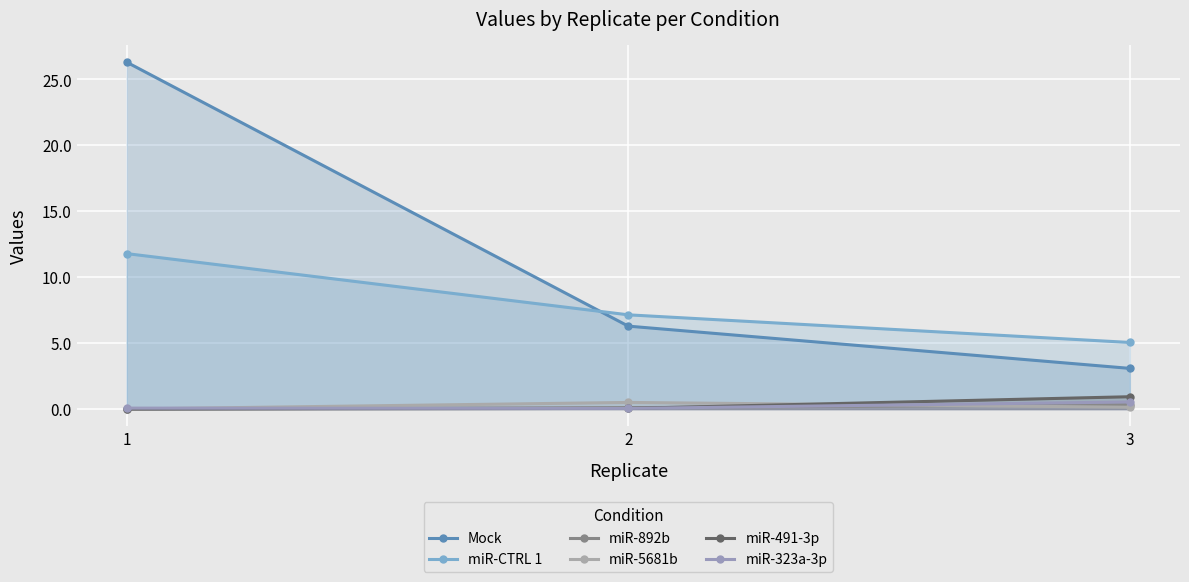

What is the difference between the miR-491-3p values at 1 and 3?

0.9